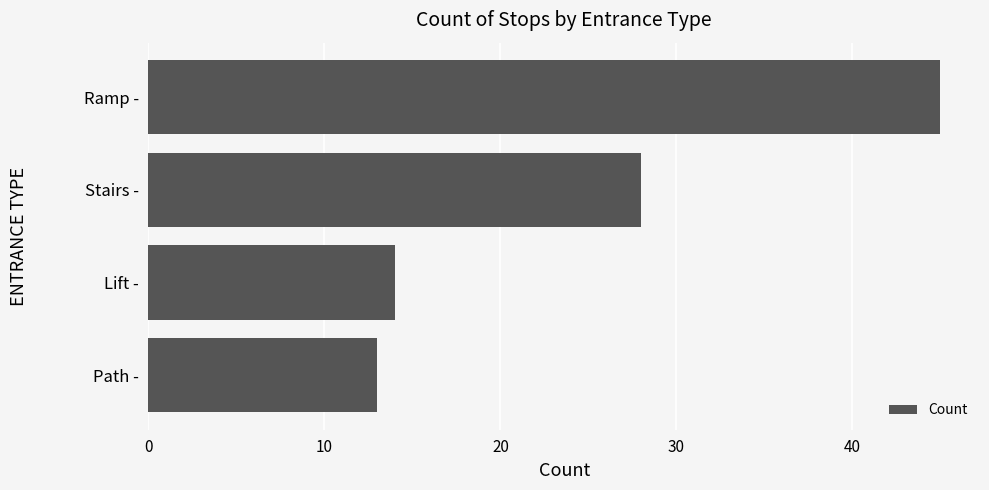

Reading top to bottom, list all the values displayed in this chart.

Ramp -=45	Stairs -=28	Lift -=14	Path -=13